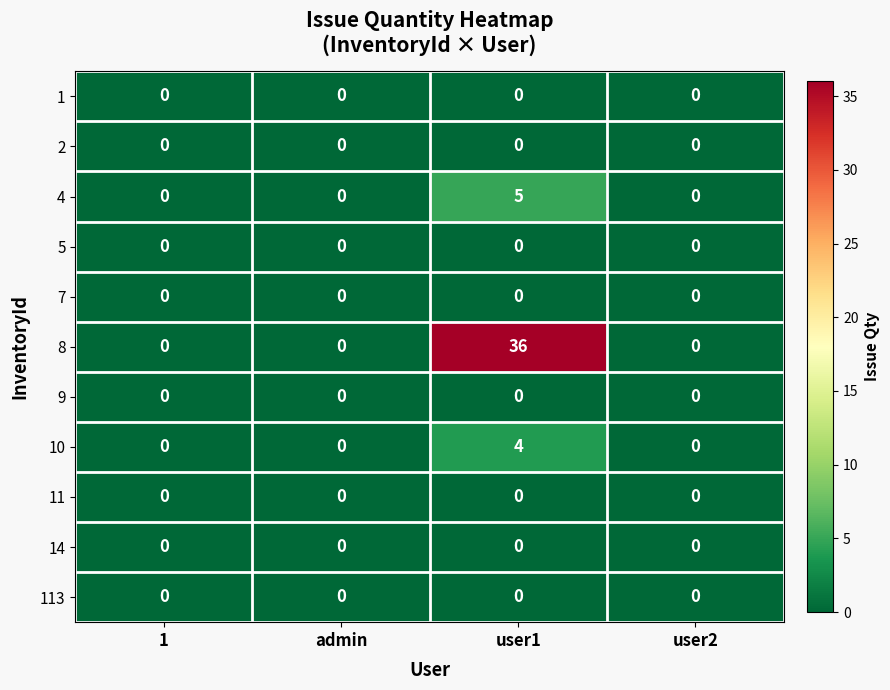

Which category has the highest value across all series?

user1